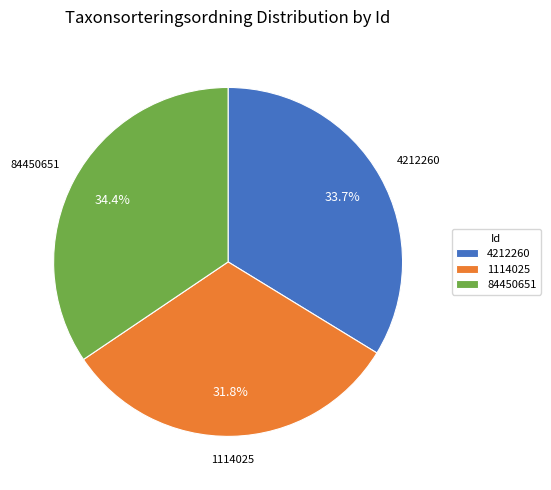

To the nearest percent, what portion does 4212260 represent?

34%